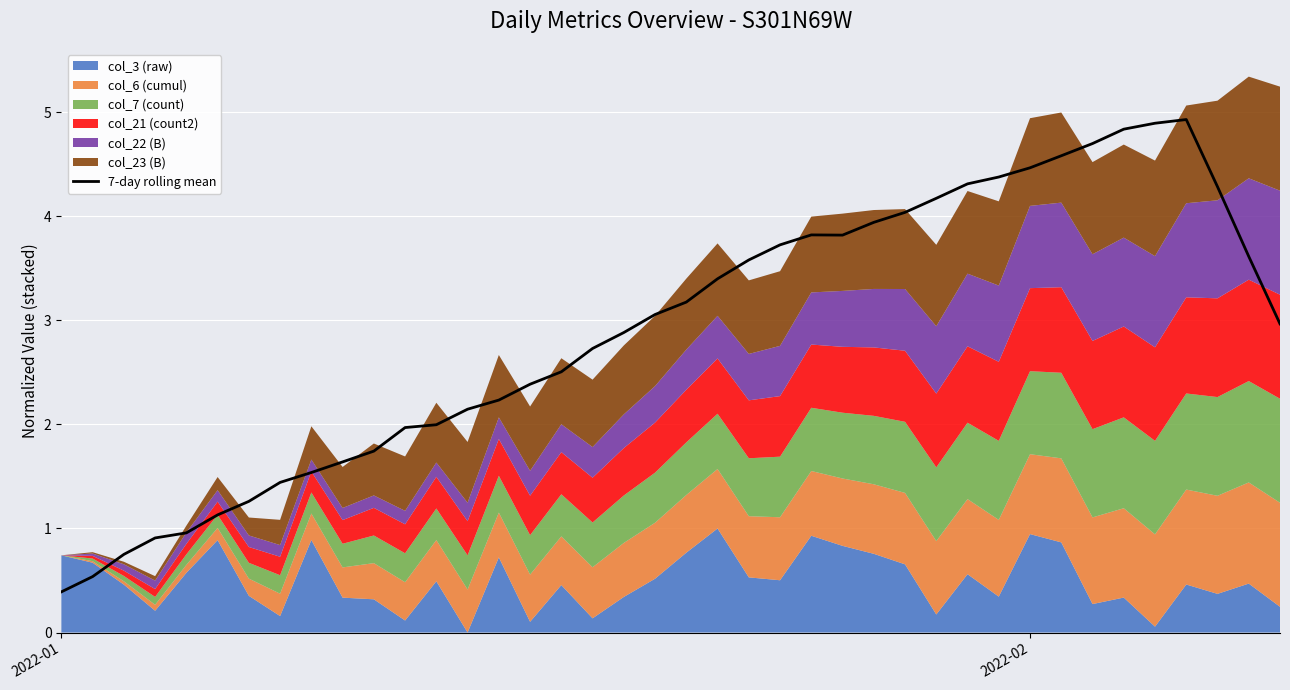

How many data points are above 3?

20